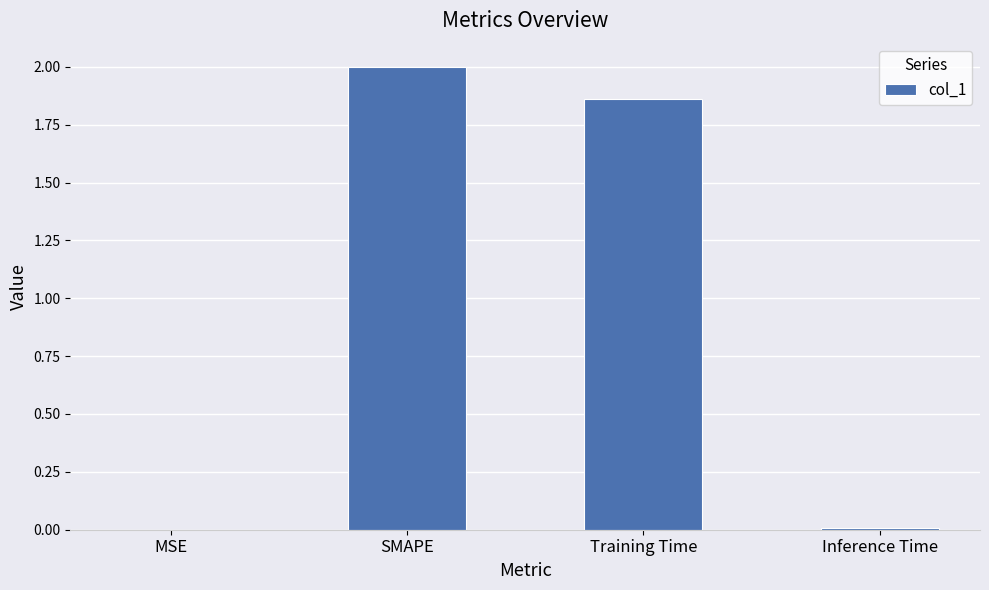

What is the sum of all values?

3.9